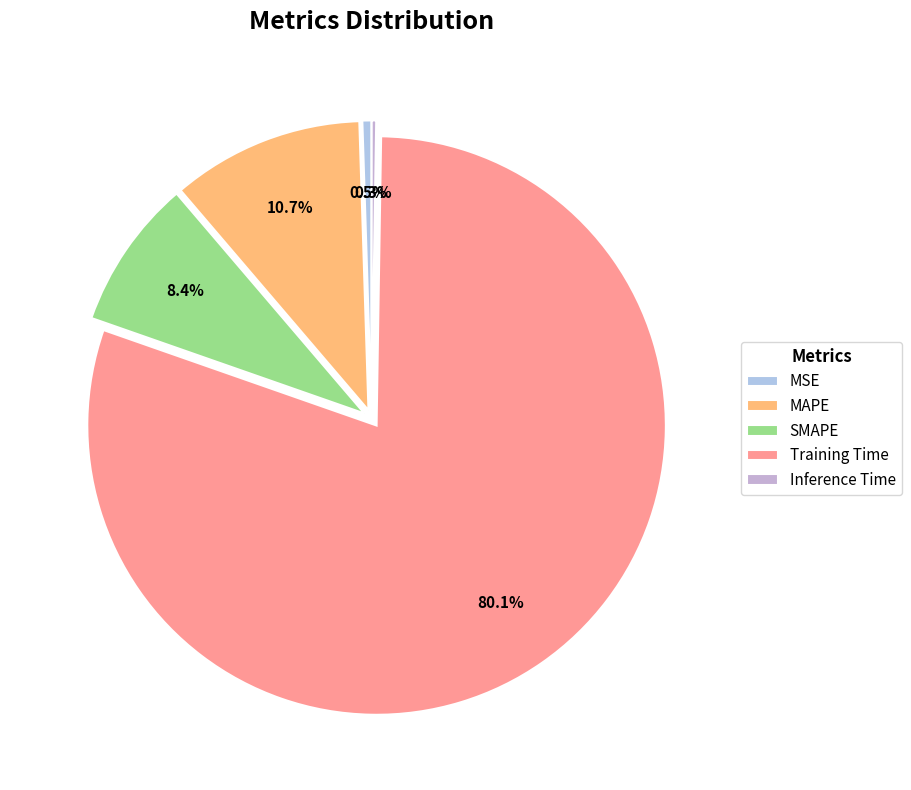

How many segments does this pie chart have?

5